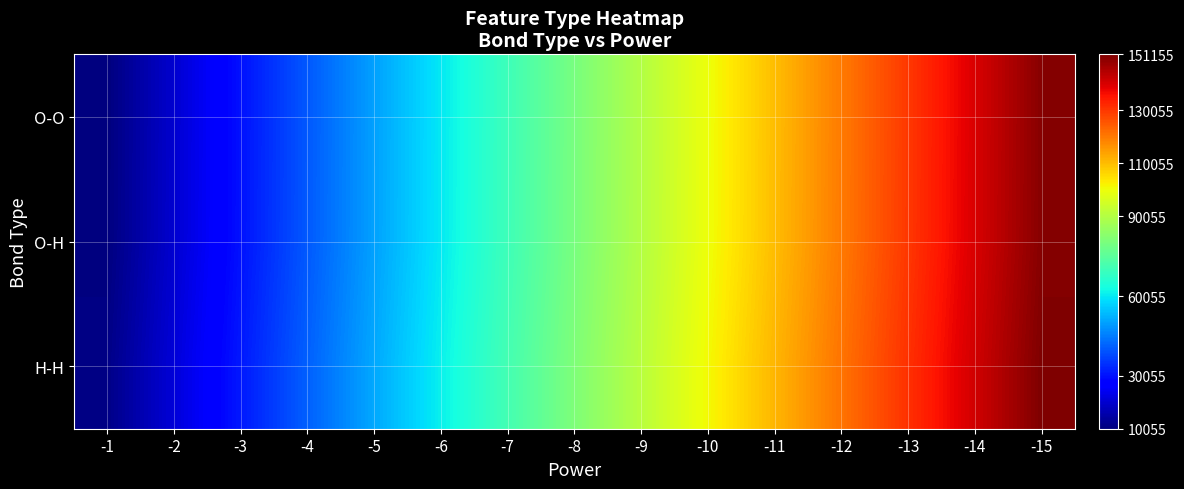

Which has a higher value, -15 or -12?

-15